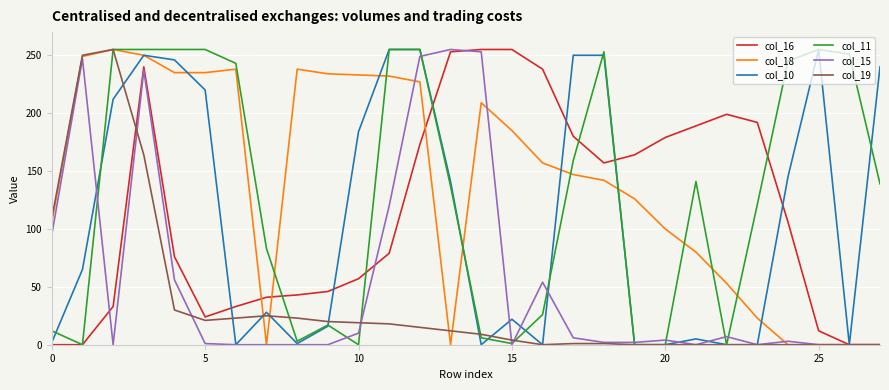

What is the greatest value displayed?

255